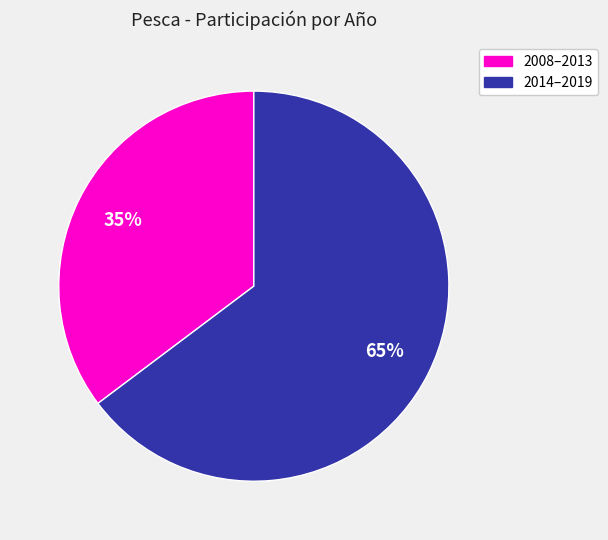

To the nearest percent, what is the average slice percentage?

50%